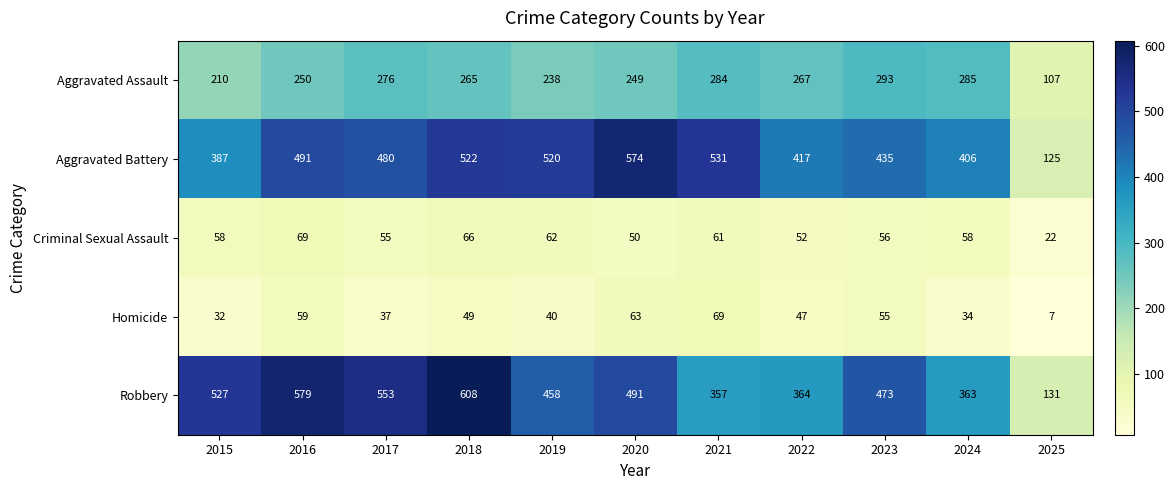

At which category does the chart reach its minimum across all series?

2025